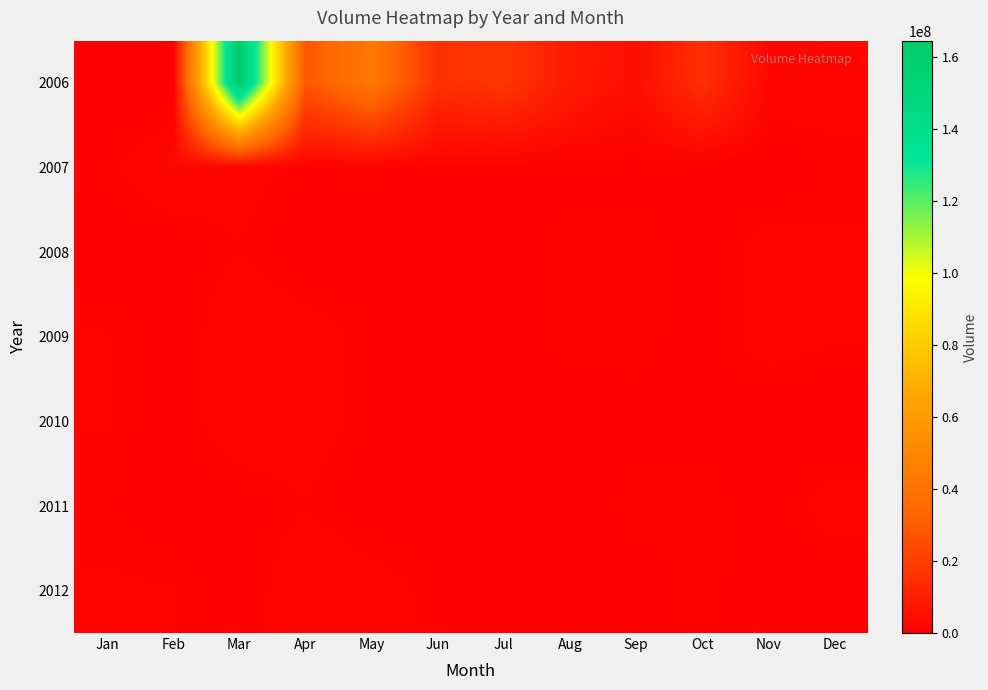

What is the difference between the highest and lowest values at Jan?

1733540